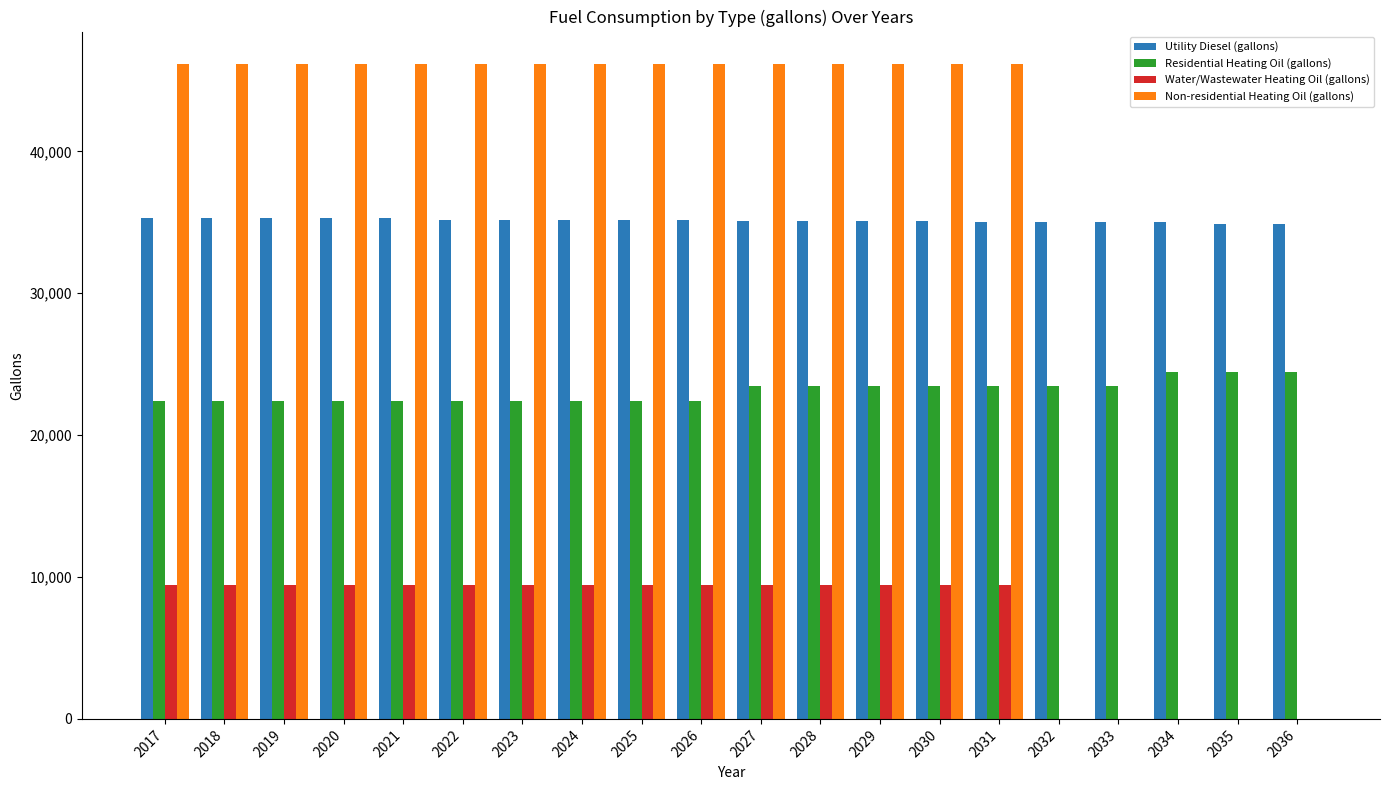

How many data points in Utility Diesel (gallons) are above 35189?

10